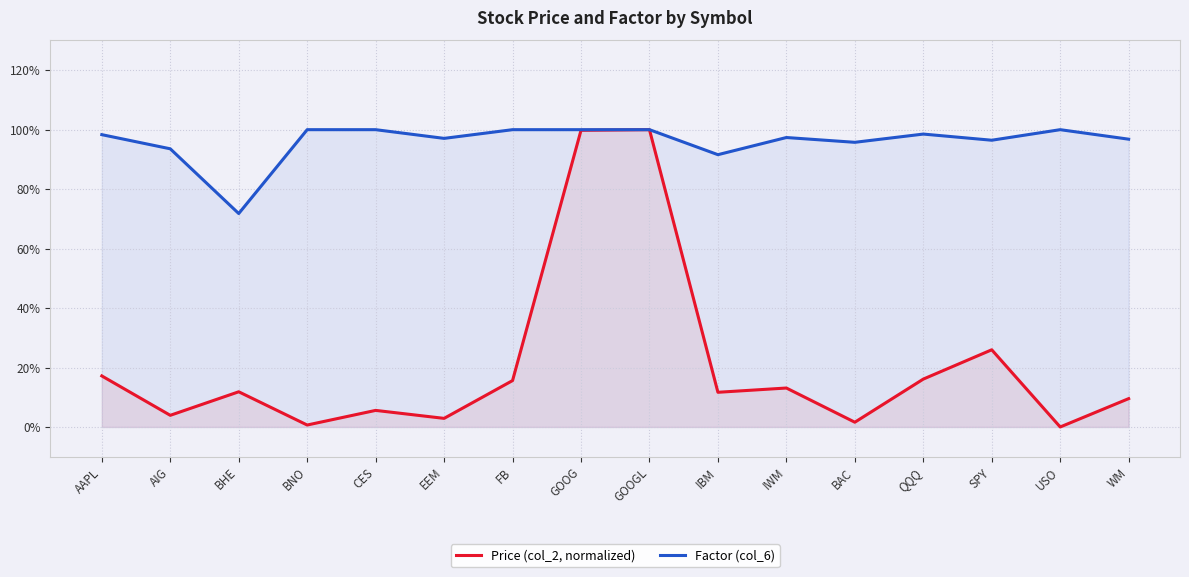

Which series changed the most between AIG and BNO?

Factor (col_6)